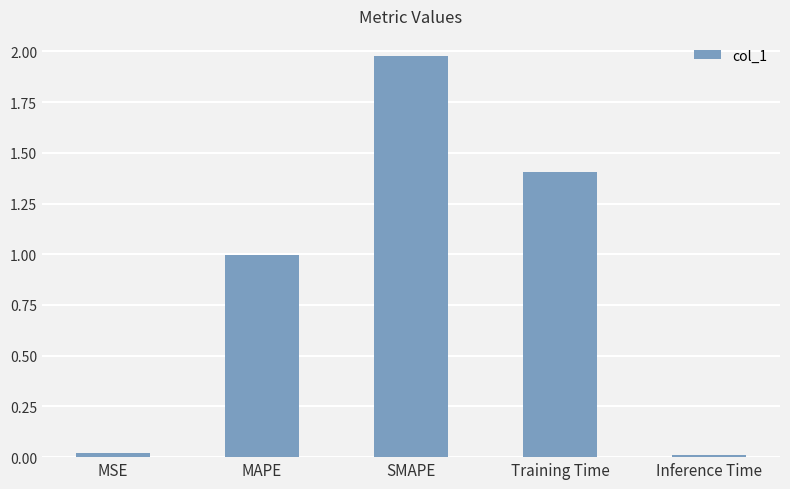

At which category does the chart reach its peak across all series?

SMAPE